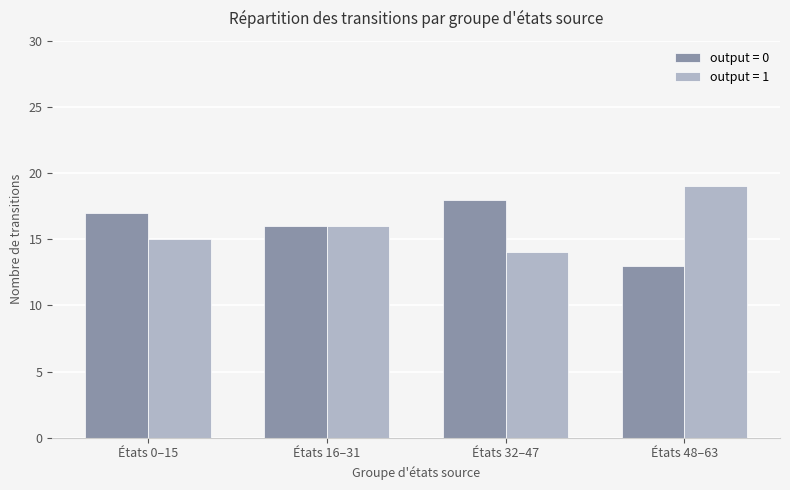

What is the total value across all series at États 48–63?

32